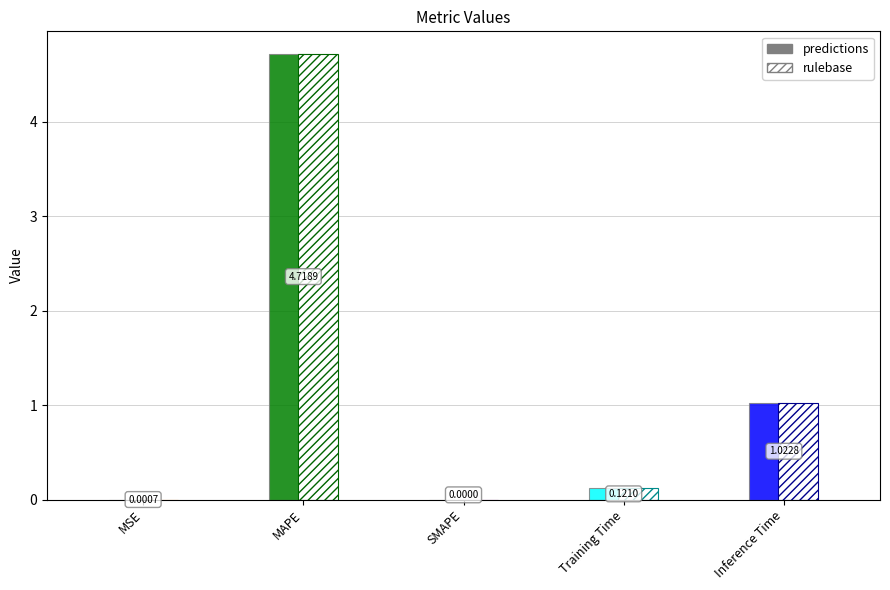

What is the change in value from SMAPE to Inference Time?

+1.0